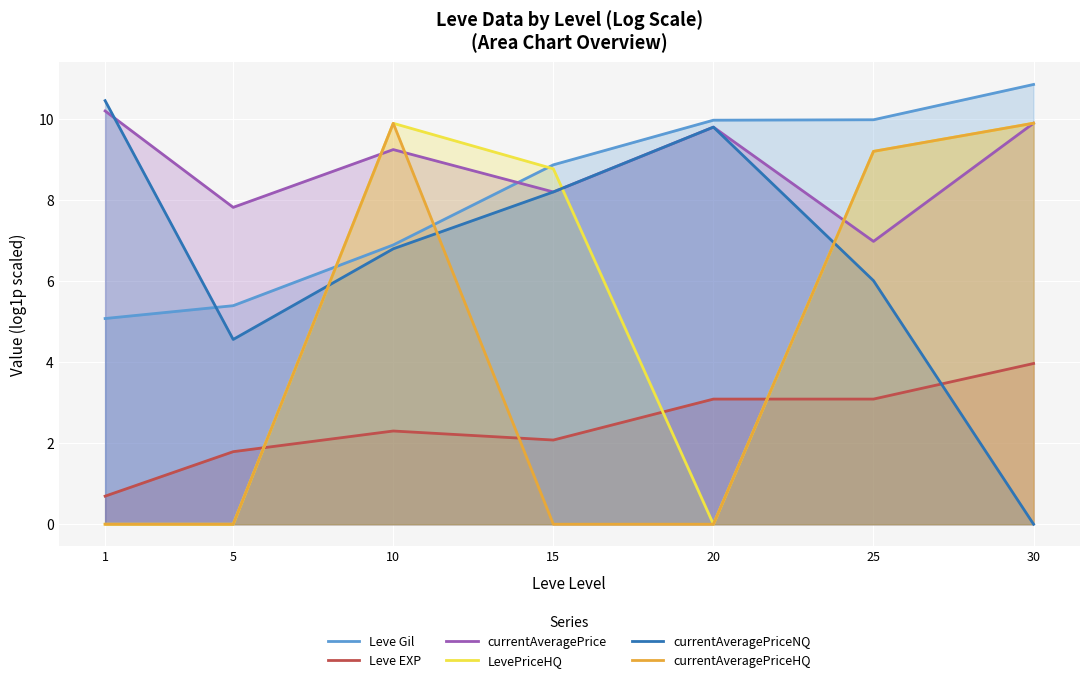

The value of LevePriceHQ at 10 is 9.9. True or false?

True